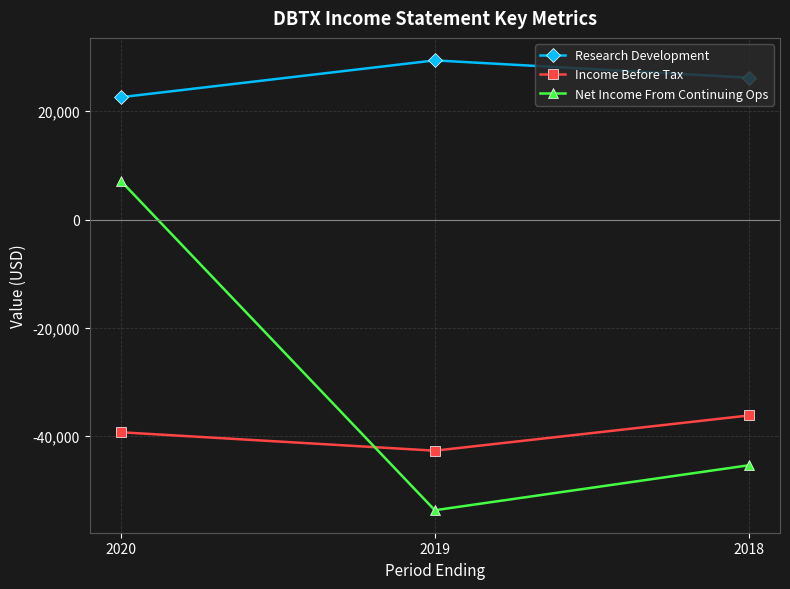

Reading left to right, extract all data points from this chart.

Research Development: 22600	29400	26200
Income Before Tax: -39300	-42700	-36200
Net Income From Continuing Ops: 7100	-53700	-45400